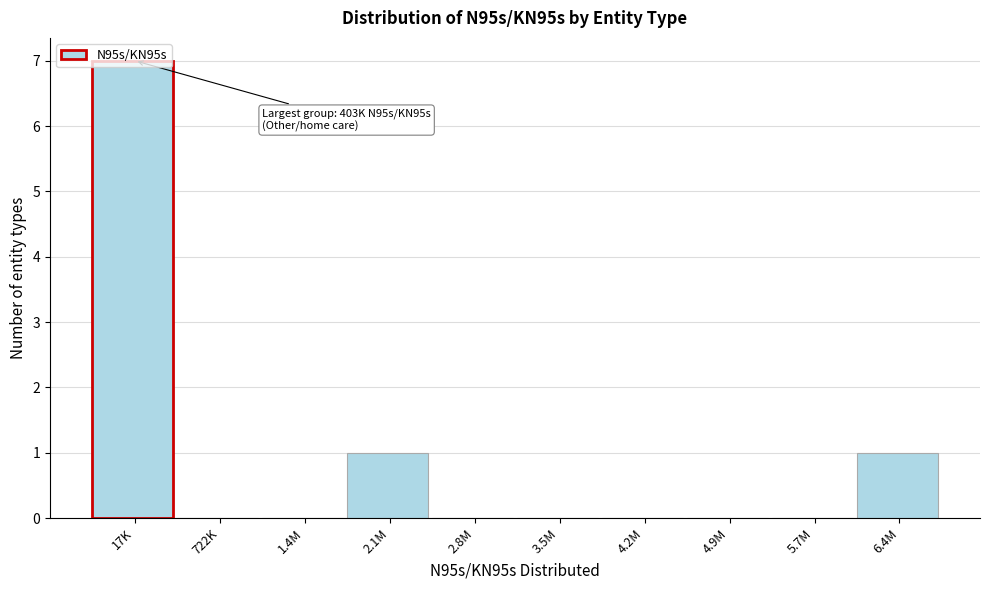

Between 2.1M and 3.5M, which is larger?

2.1M